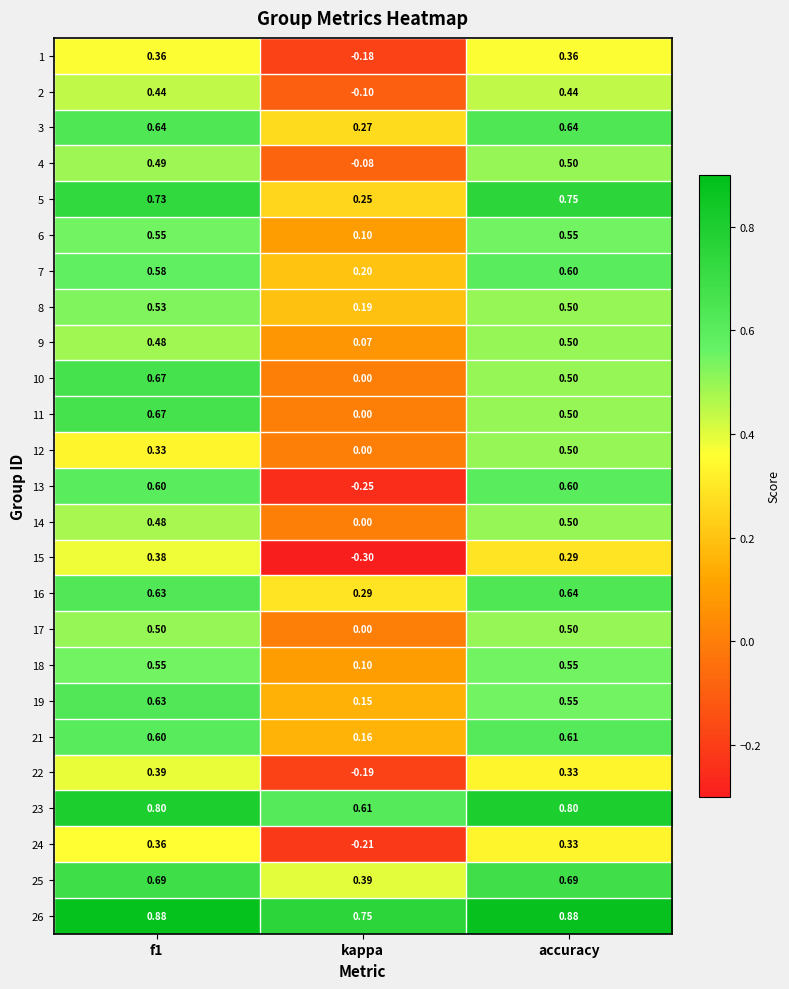

At which label is 4 closest to 0?

kappa